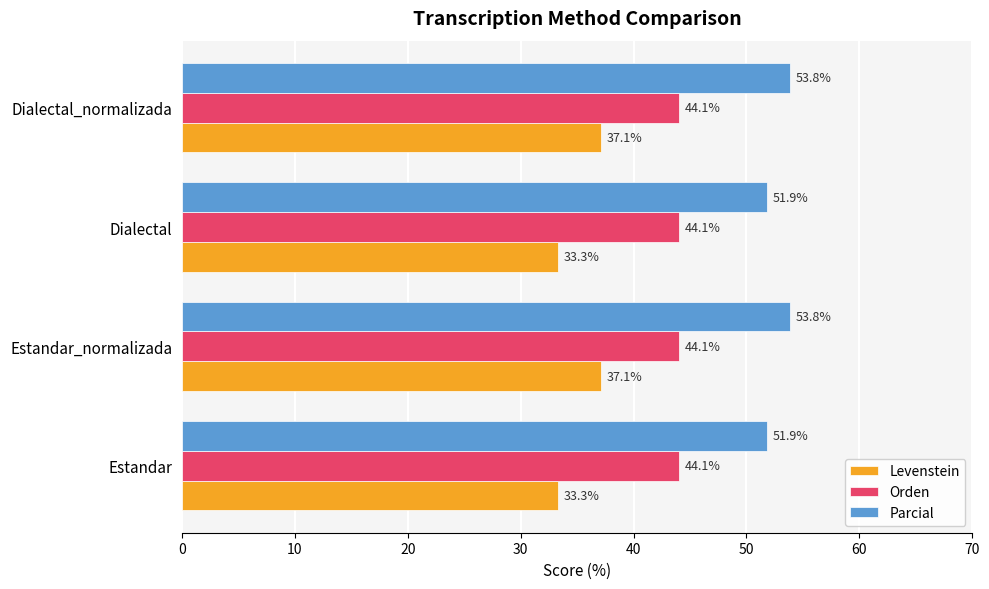

At Estandar, list the series in order from largest to smallest.

Parcial, Orden, Levenstein